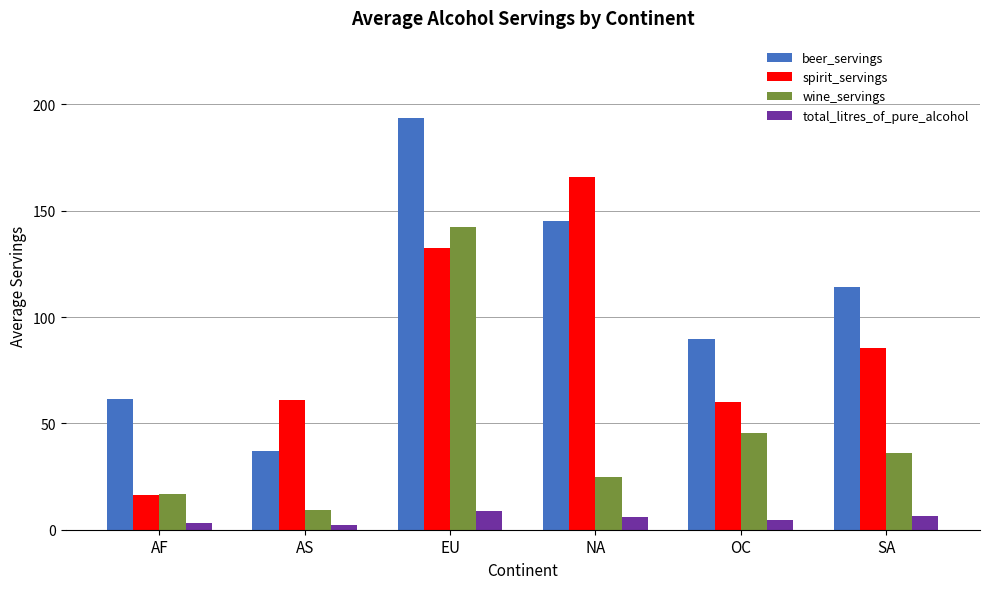

What are all the series names shown in the legend?

beer_servings, spirit_servings, wine_servings, total_litres_of_pure_alcohol